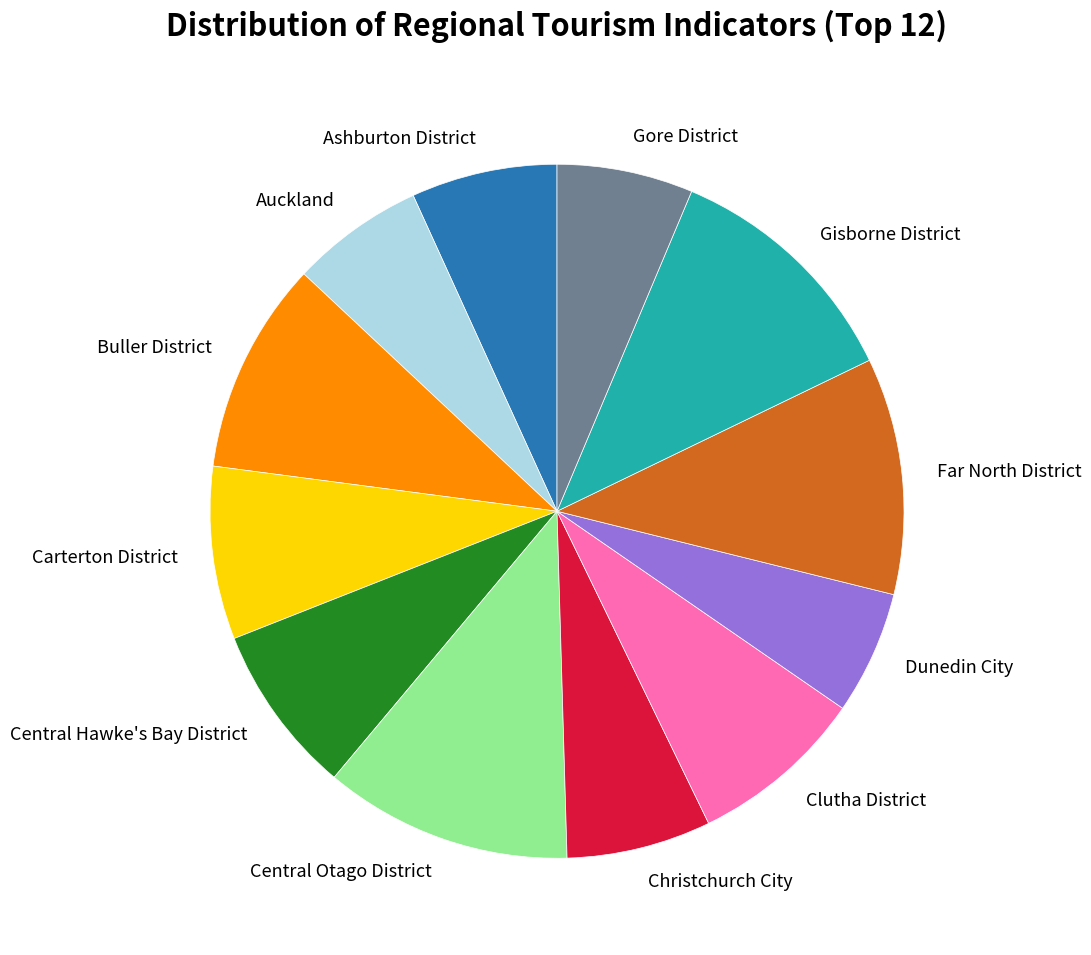

Approximately how many times larger is the value at Carterton District compared to Auckland?

1.3